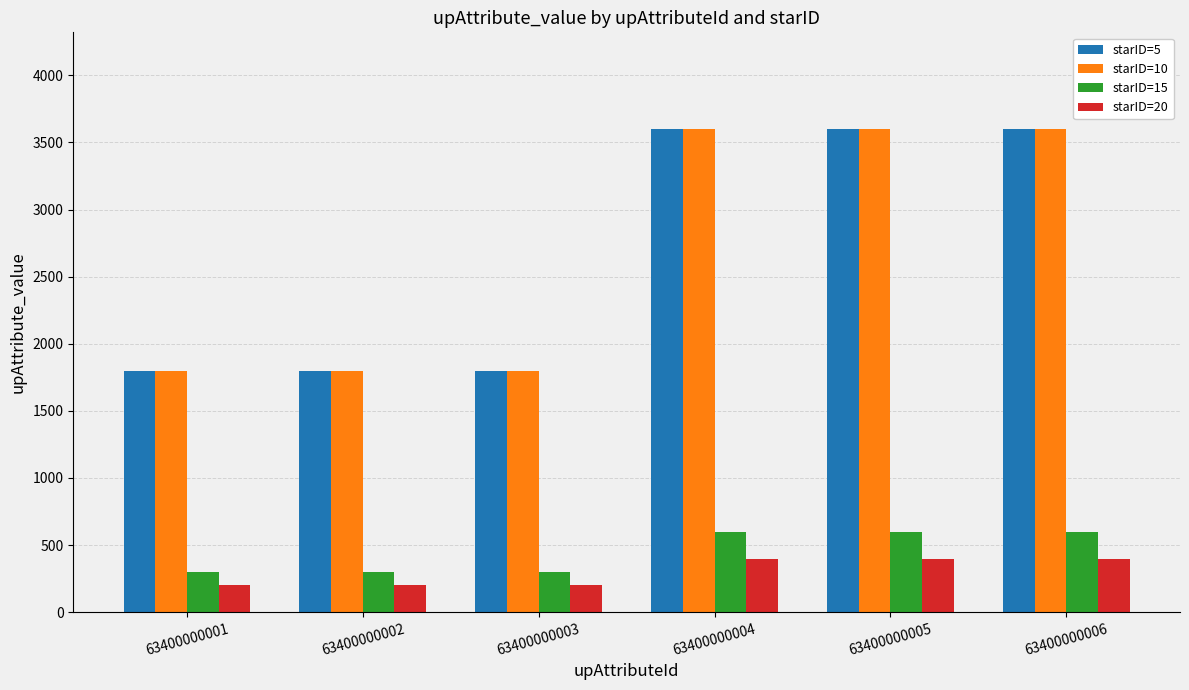

How many values in the starID=20 series are below 400?

3